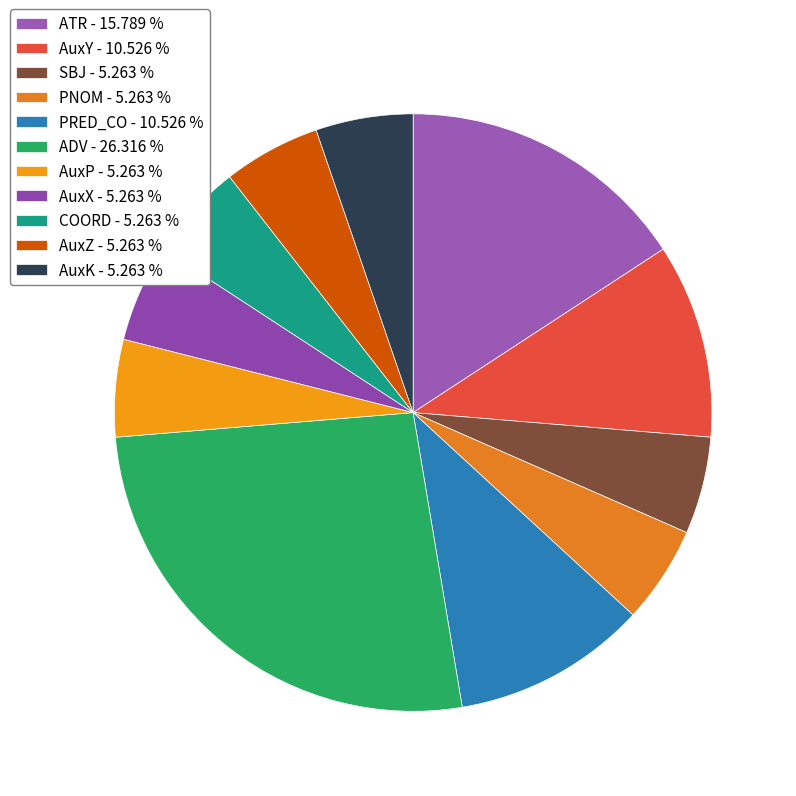

Is there a majority slice in this chart?

No